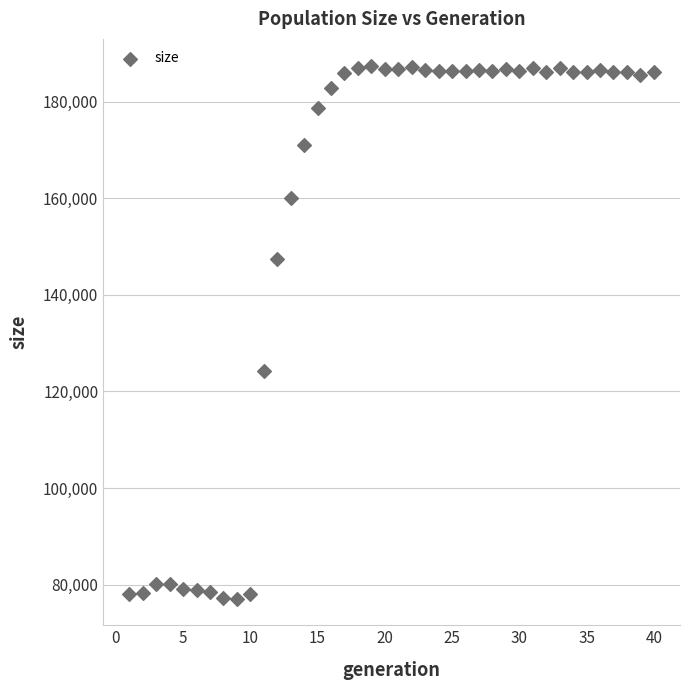

What Y value in the scatter plot is closest to 132297?

124308